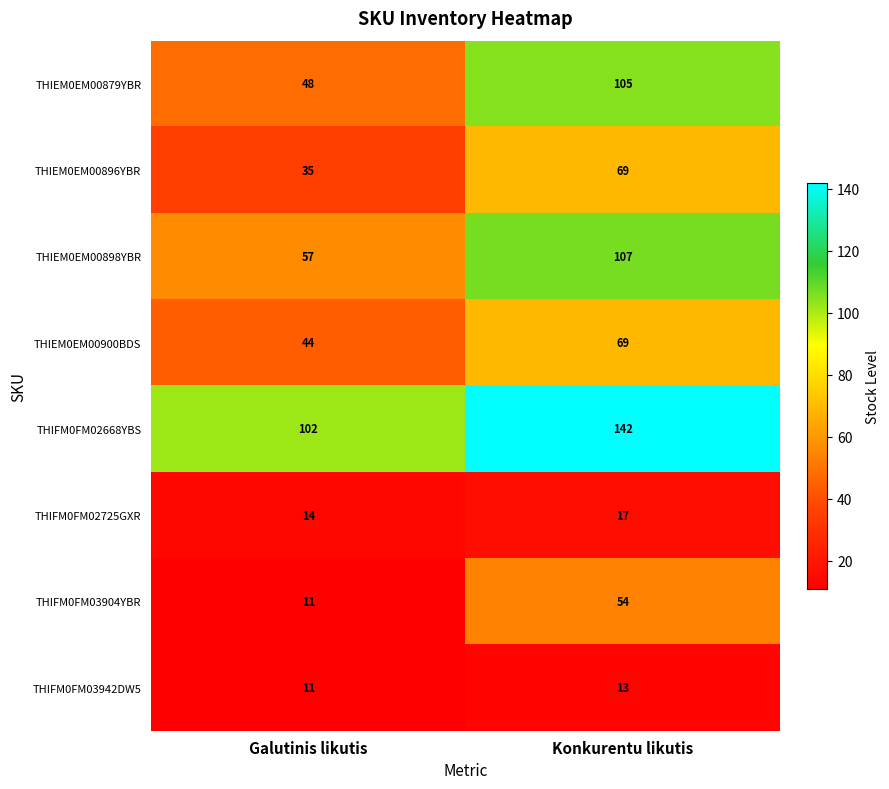

Which series has the largest range (max minus min)?

THIEM0EM00879YBR